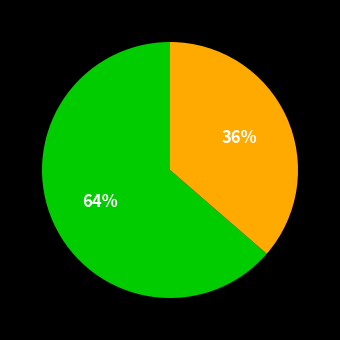

Is there a majority slice in this chart?

Yes